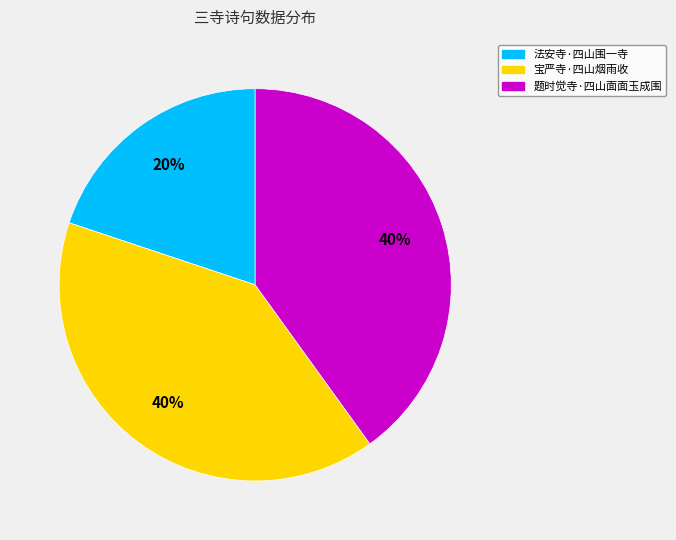

Which has a higher value, 题时觉寺·四山面面玉成围 or 法安寺·四山围一寺?

题时觉寺·四山面面玉成围